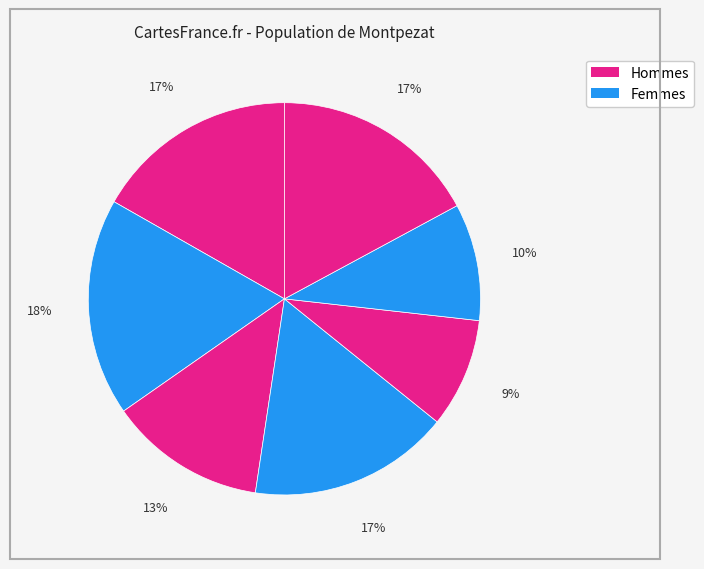

Count the number of slices in the pie.

7